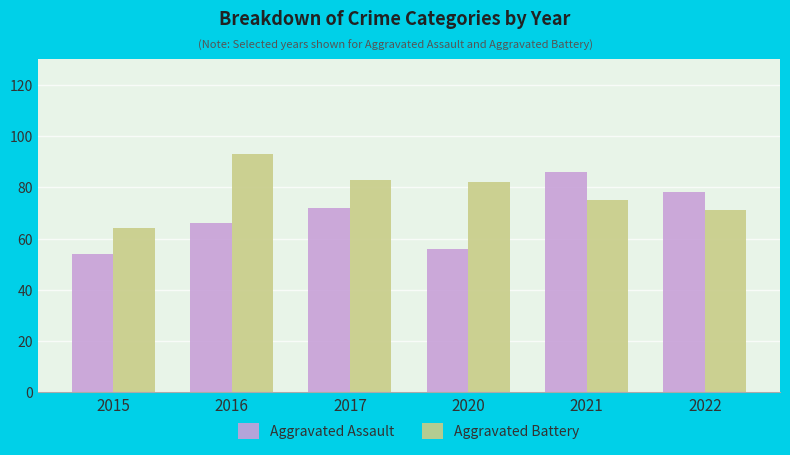

What are all the series names shown in the legend?

Aggravated Assault, Aggravated Battery